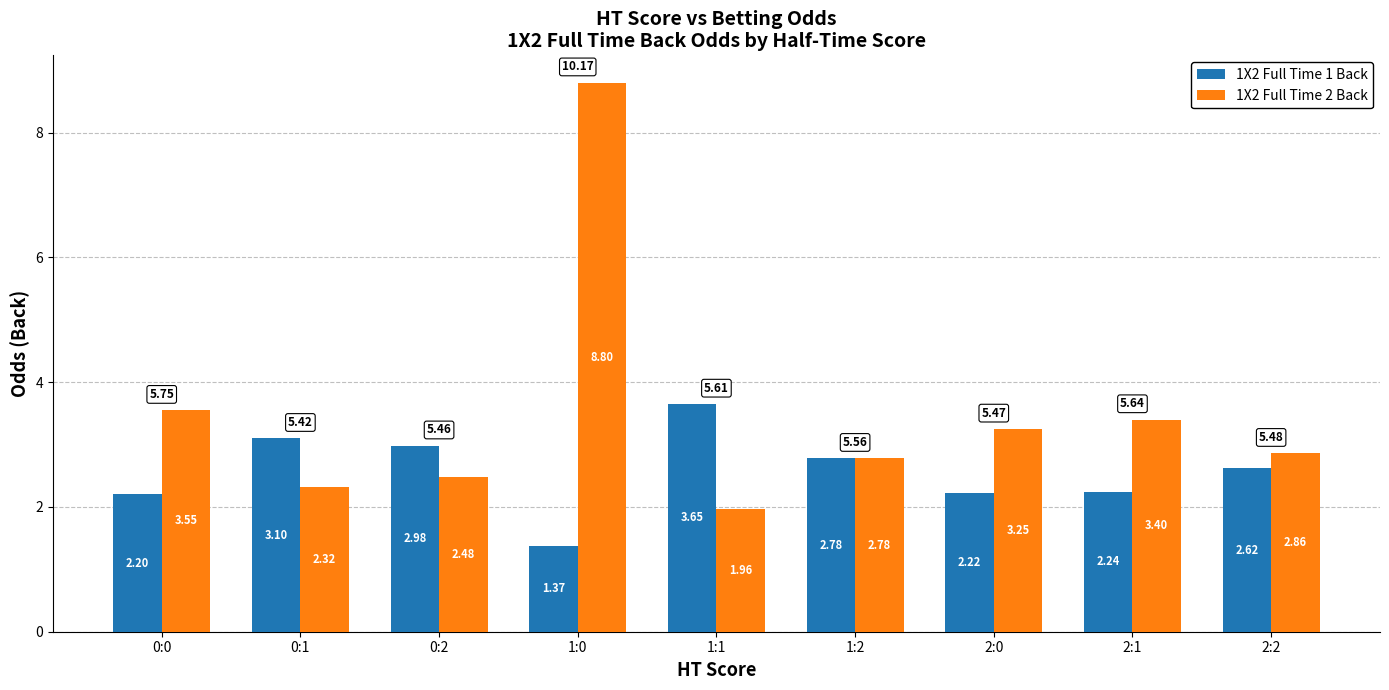

List the series in order of their peak value, highest first.

1X2 Full Time 2 Back, 1X2 Full Time 1 Back